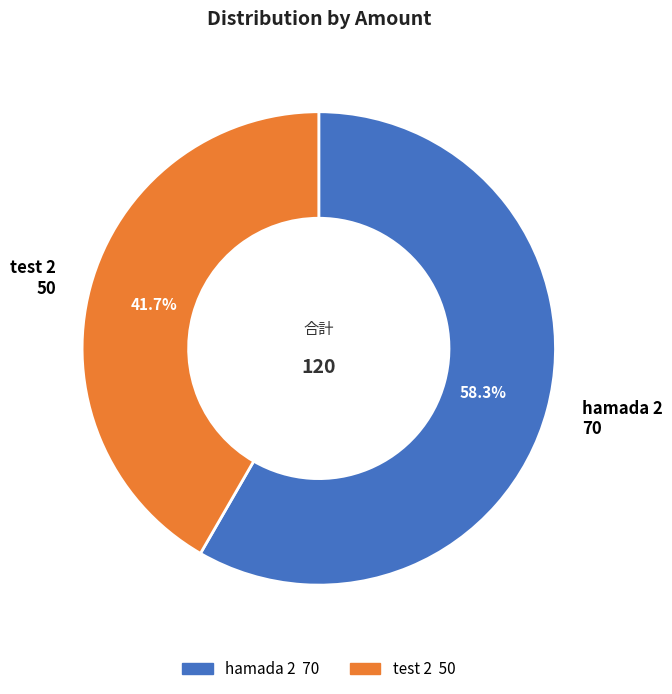

Is the sum of hamada 2 and test 2 greater than half?

Yes